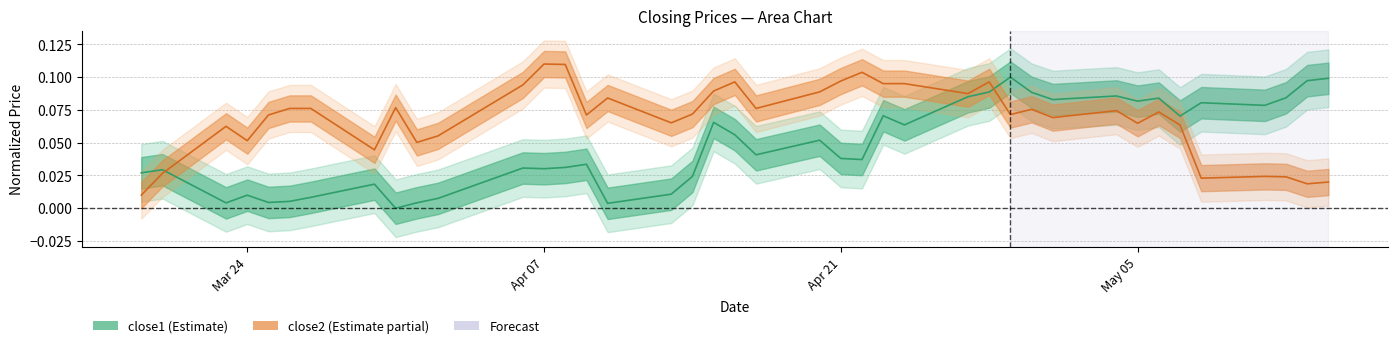

Which series has the widest spread of values?

close1